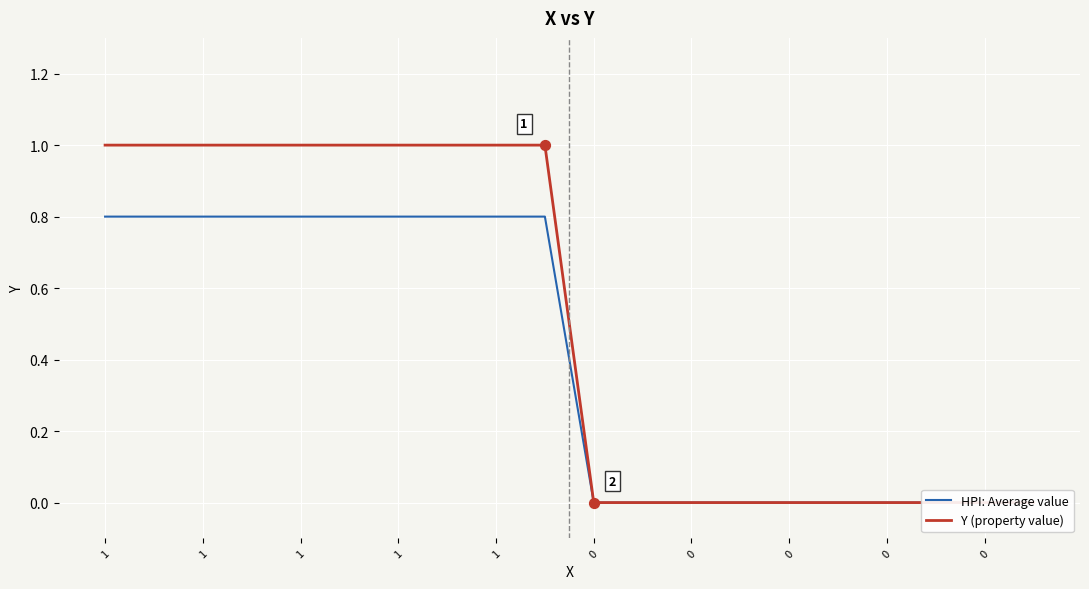

Which series contains the lowest Y value?

HPI: Average value